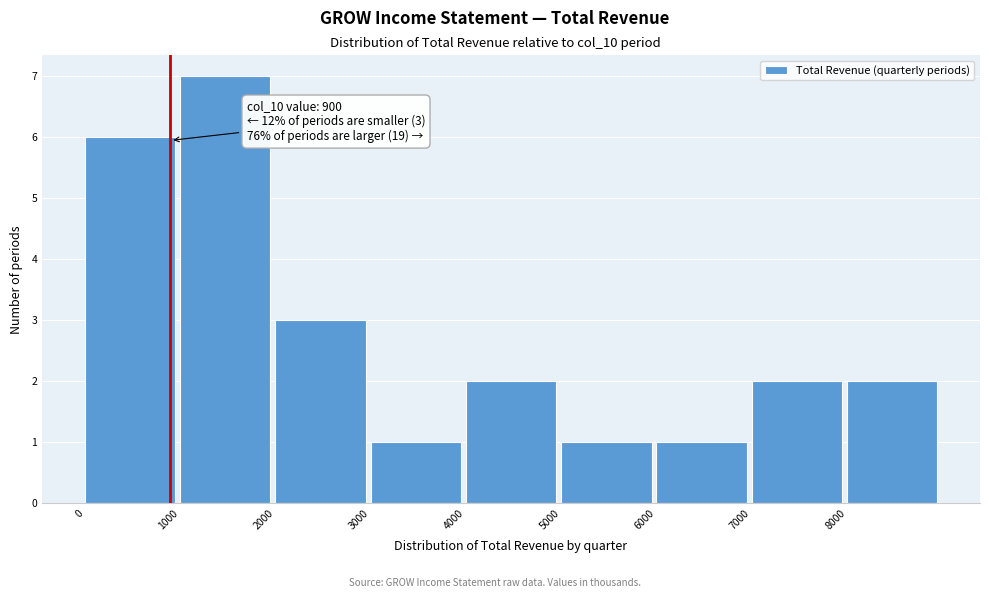

Over which range of the x-axis is the bar tallest?

1000 to 2000